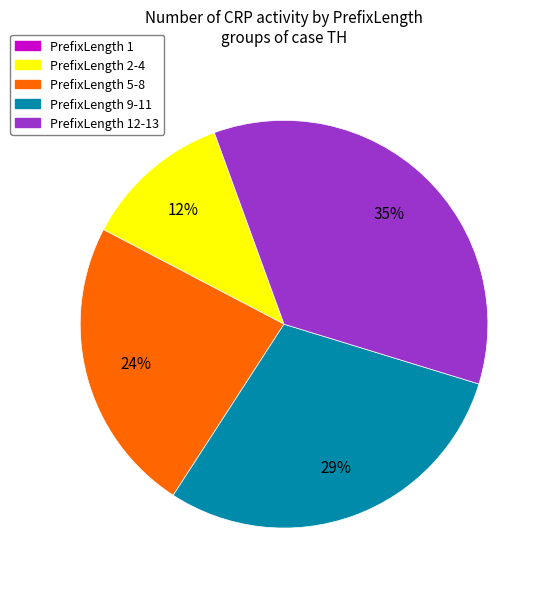

Does any single category account for the majority?

No